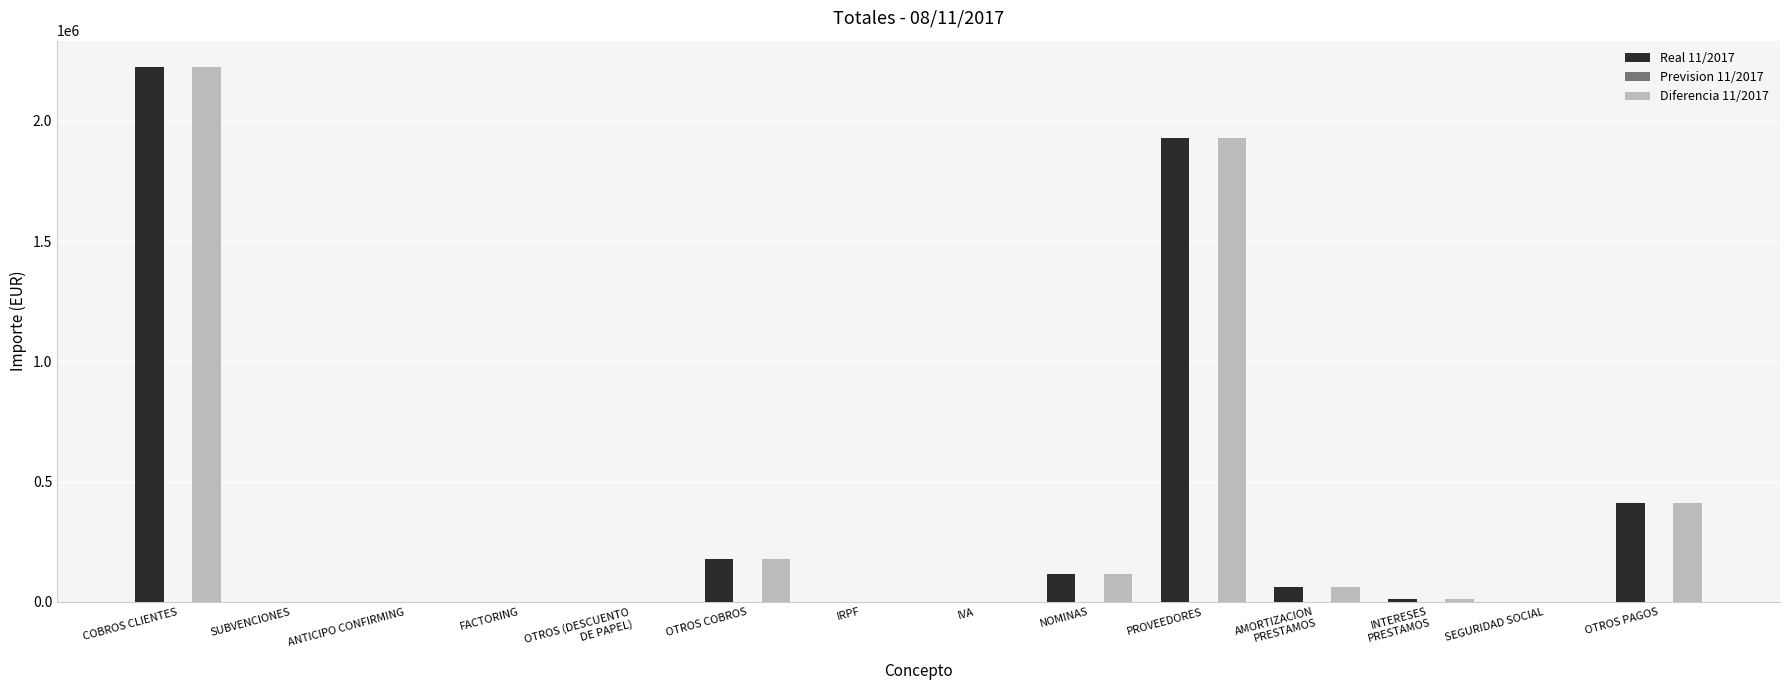

At which category is the sum across all series the highest?

COBROS CLIENTES